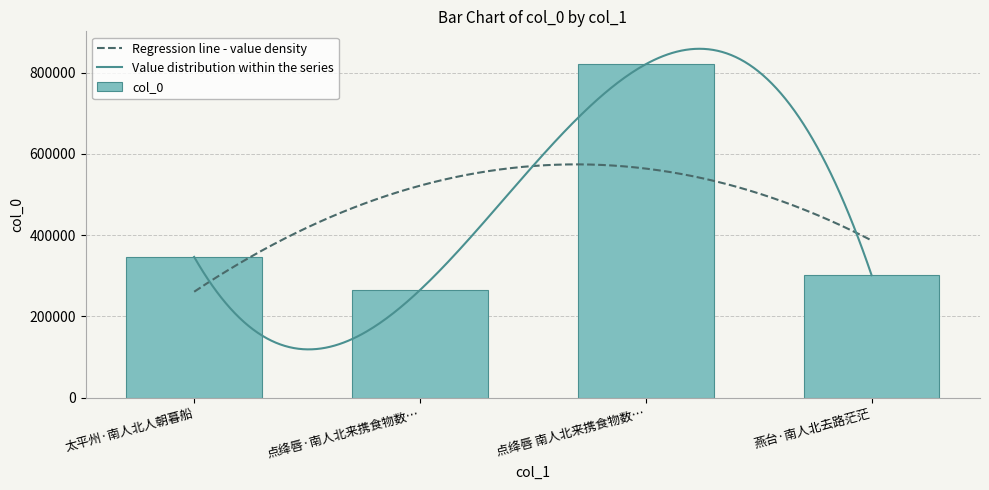

How many bars are there in total?

4